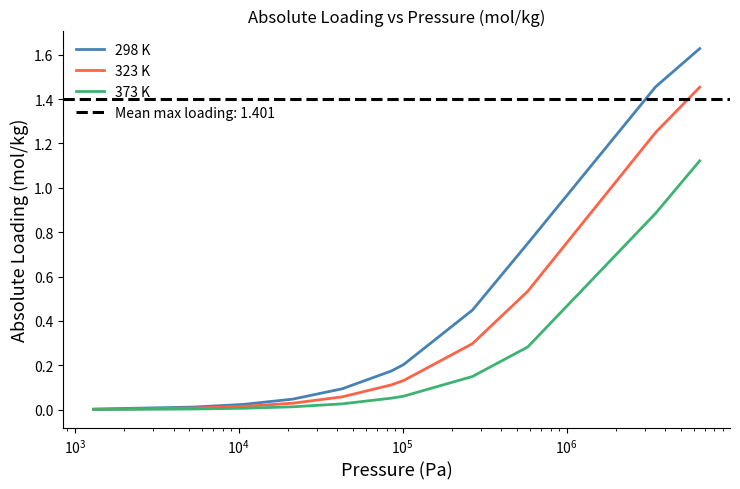

Is this an area chart (filled region under the line)?

No